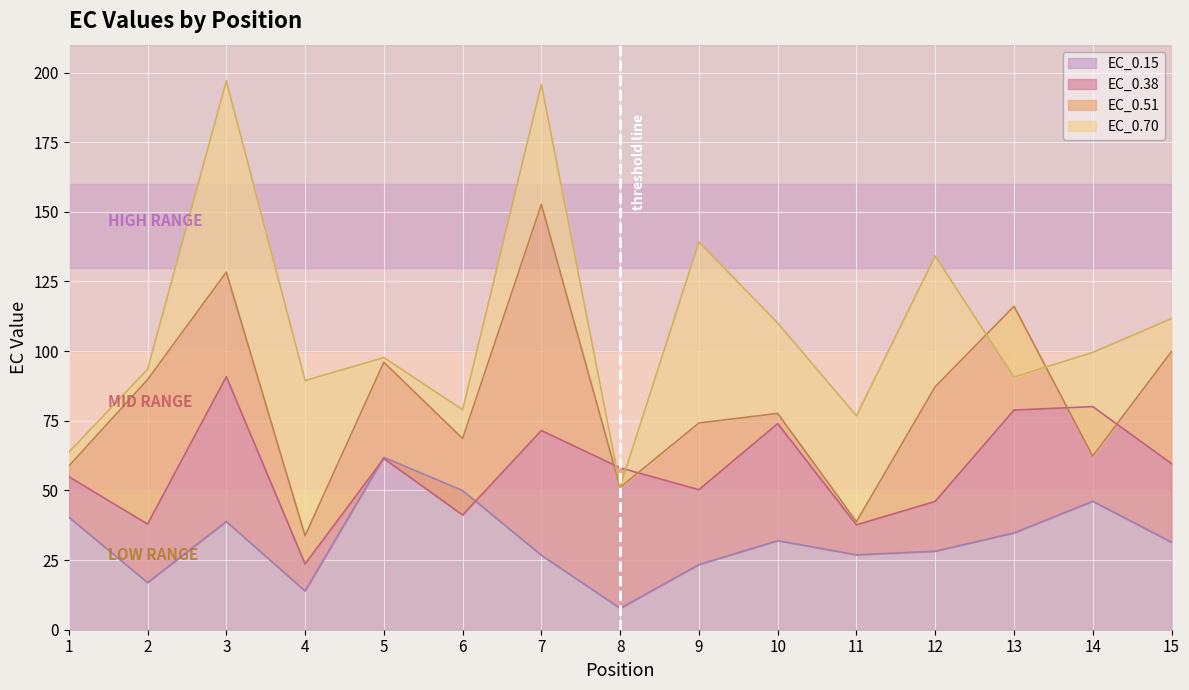

Is it true that EC_0.38 equals 58.1 at 8?

True